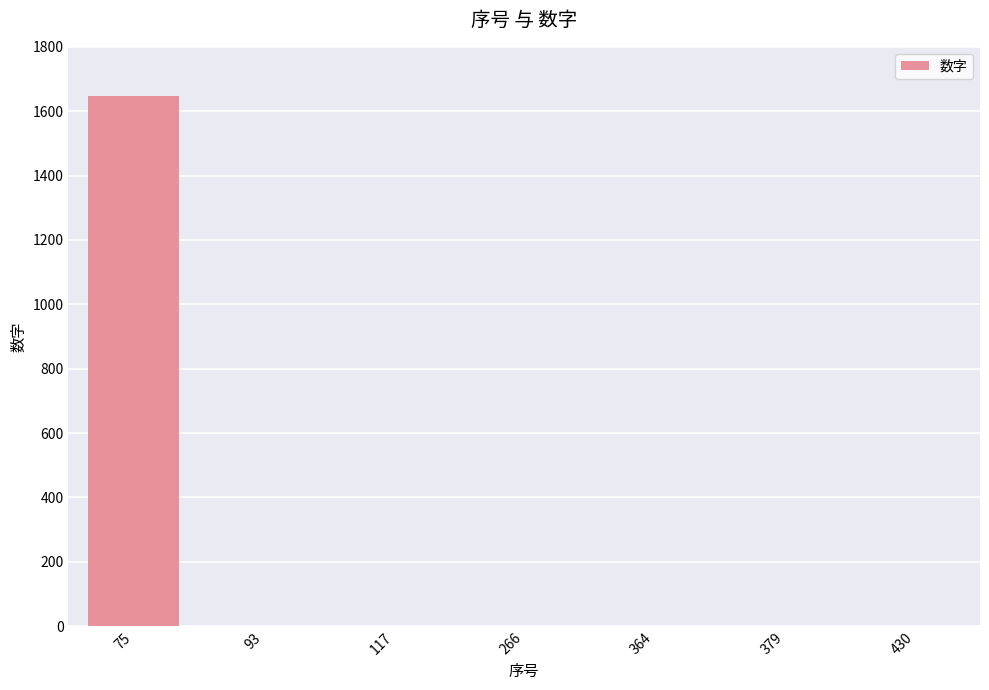

Reading left to right, transcribe all the data shown in this chart.

1647	0	0	0	0	0	0